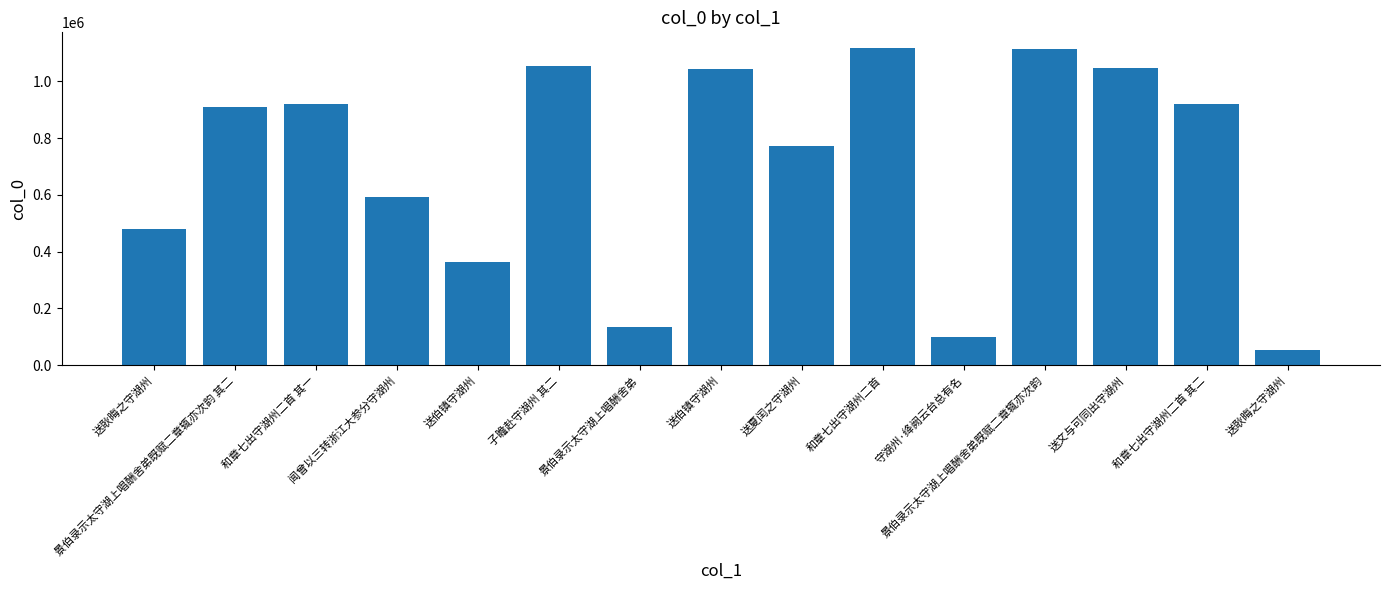

Does the chart contain any negative values?

No